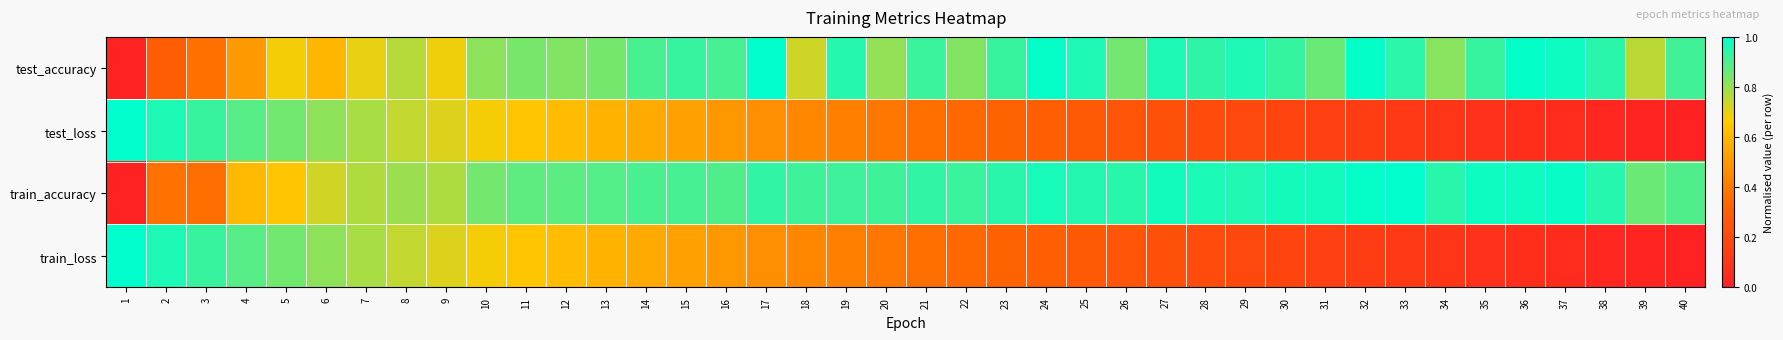

Reading left to right, extract all data points from this chart.

test_accuracy: 1=0.0	2=0.3	3=0.4	4=0.5	5=0.7	6=0.6	7=0.7	8=0.8	9=0.7	10=0.8	11=0.8	12=0.8	13=0.8	14=0.9	15=0.9	16=0.9	17=1.0	18=0.7	19=1.0	20=0.8	21=0.9	22=0.8	23=0.9	24=1.0	25=1.0	26=0.8	27=1.0	28=0.9	29=1.0	30=0.9	31=0.9	32=1.0	33=0.9	34=0.8	35=0.9	36=1.0	37=1.0	38=0.9	39=0.8	40=0.9
test_loss: 1=1.0	2=1.0	3=0.9	4=0.9	5=0.9	6=0.8	7=0.8	8=0.7	9=0.7	10=0.7	11=0.6	12=0.6	13=0.6	14=0.6	15=0.5	16=0.5	17=0.5	18=0.4	19=0.4	20=0.4	21=0.4	22=0.3	23=0.3	24=0.3	25=0.3	26=0.3	27=0.2	28=0.2	29=0.2	30=0.2	31=0.2	32=0.1	33=0.1	34=0.1	35=0.1	36=0.1	37=0.0	38=0.0	39=0.0	40=0.0
train_accuracy: 1=0.0	2=0.4	3=0.4	4=0.6	5=0.6	6=0.7	7=0.8	8=0.8	9=0.8	10=0.8	11=0.9	12=0.9	13=0.9	14=0.9	15=0.9	16=0.9	17=0.9	18=0.9	19=0.9	20=0.9	21=0.9	22=0.9	23=0.9	24=1.0	25=1.0	26=0.9	27=1.0	28=1.0	29=1.0	30=1.0	31=1.0	32=1.0	33=1.0	34=0.9	35=1.0	36=1.0	37=1.0	38=1.0	39=0.9	40=0.9
train_loss: 1=1.0	2=1.0	3=0.9	4=0.9	5=0.9	6=0.8	7=0.8	8=0.7	9=0.7	10=0.7	11=0.6	12=0.6	13=0.6	14=0.6	15=0.5	16=0.5	17=0.5	18=0.4	19=0.4	20=0.4	21=0.4	22=0.3	23=0.3	24=0.3	25=0.3	26=0.3	27=0.2	28=0.2	29=0.2	30=0.2	31=0.2	32=0.1	33=0.1	34=0.1	35=0.1	36=0.1	37=0.0	38=0.0	39=0.0	40=0.0